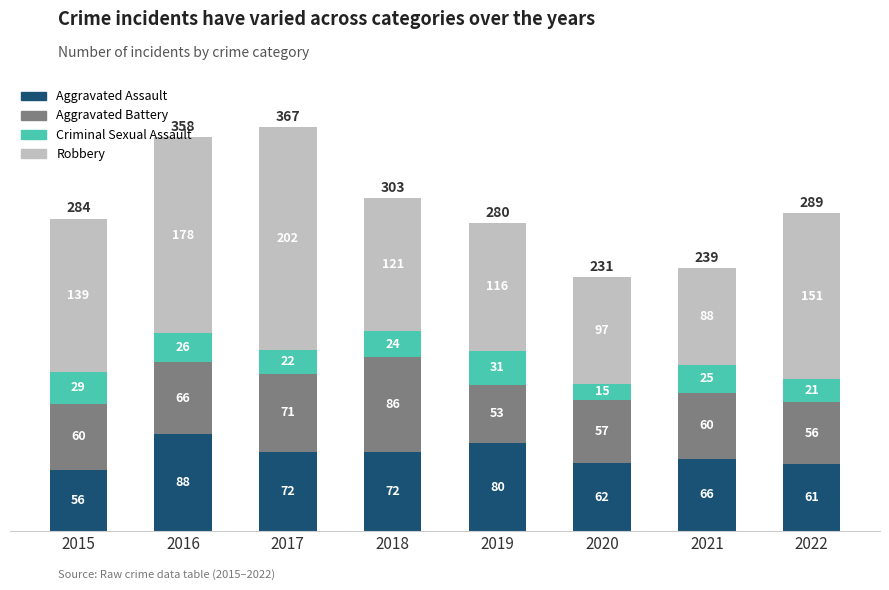

Which category has the lowest value in the Aggravated Assault series?

2015